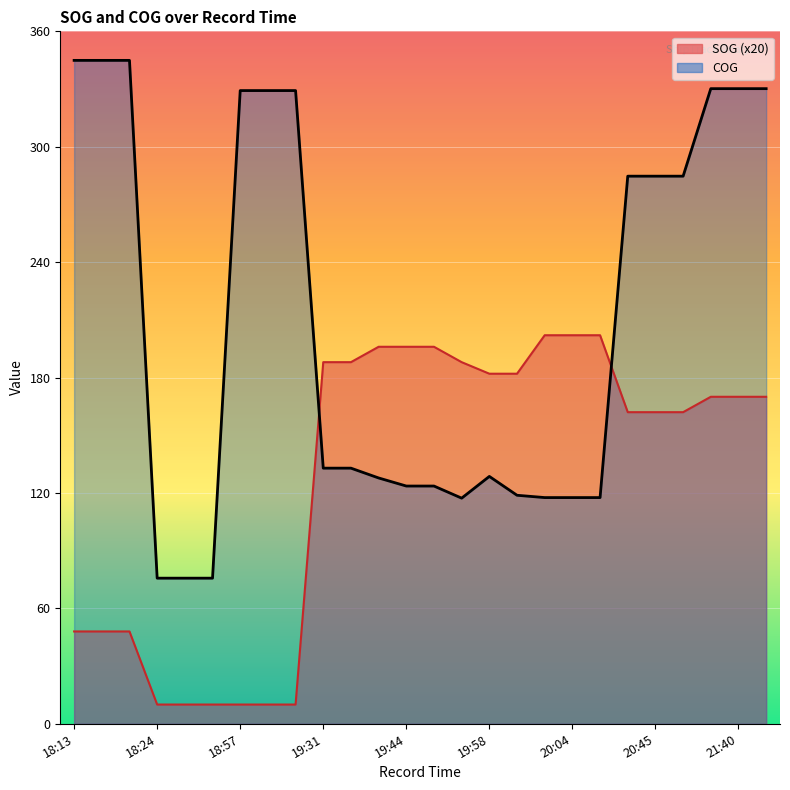

True or false: COG has a value of 117.6 at 20:04.

True